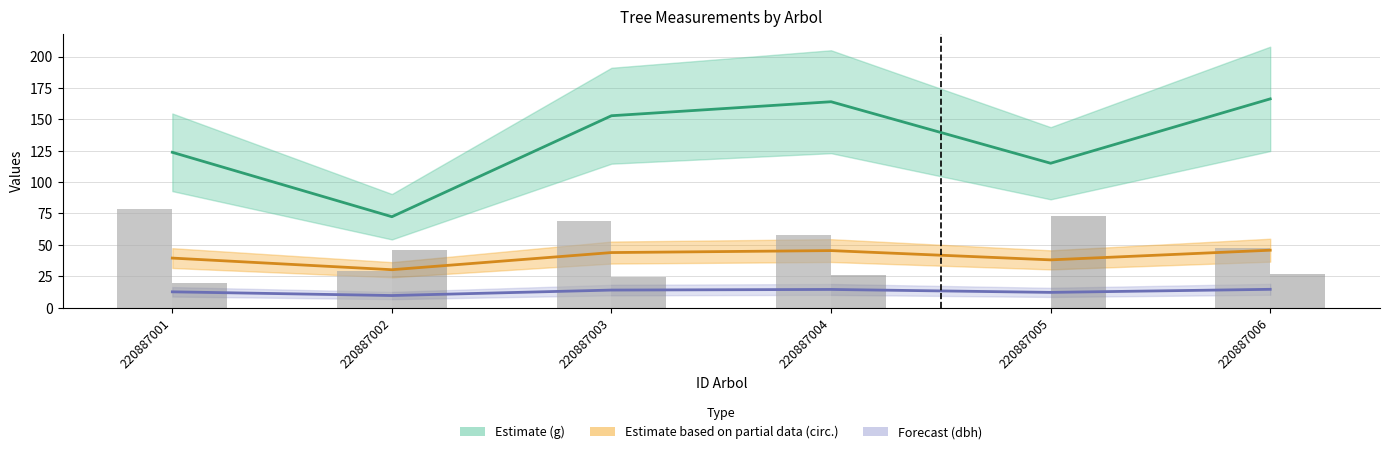

Reading left to right, transcribe all the data shown in this chart.

g: 123.7	72.4	152.8	164.0	115.0	166.3
circunferencia_normal: 39.4	30.2	43.8	45.4	38.0	45.7
dbh: 12.6	9.6	13.9	14.4	12.1	14.6
bal (×20): 78.4	29.2	68.8	58.2	0.0	47.8
g_ha (×50): 19.5	46.0	24.5	26.0	73.0	26.5